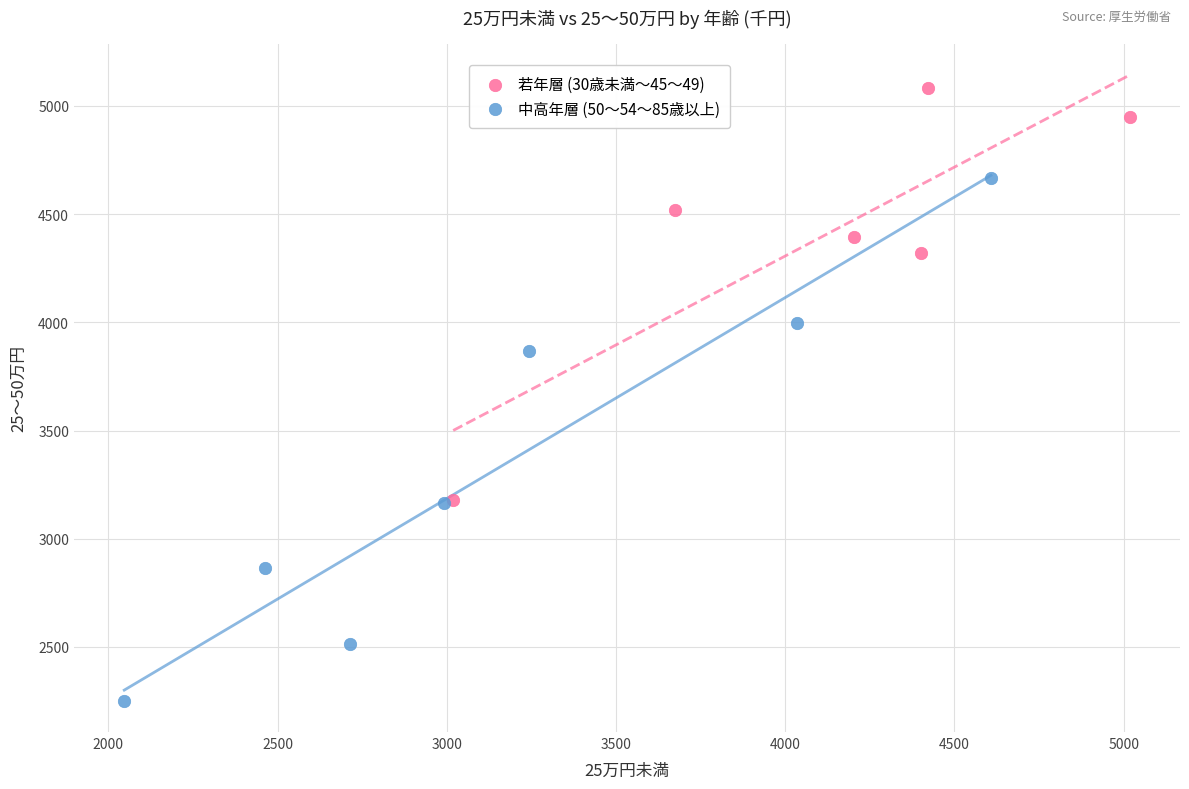

Which series contains the lowest Y value?

中高年層 (50～54～85歳以上)